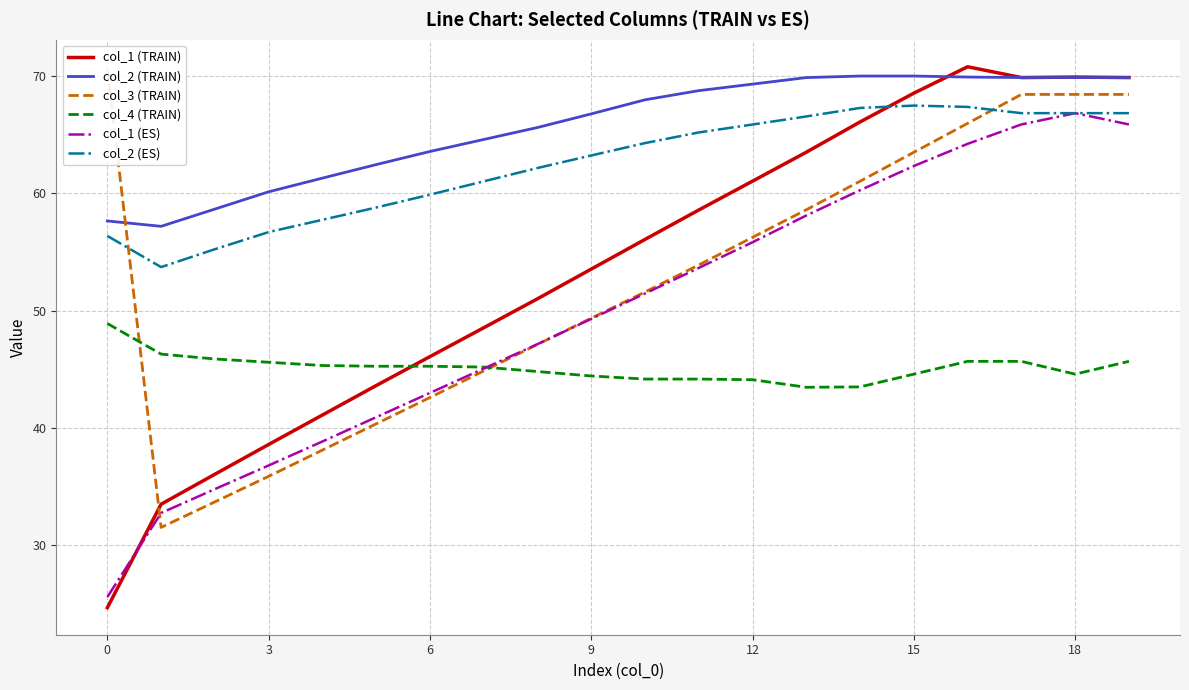

True or false: col_2 (TRAIN) and col_2 (ES) cross at least once.

False